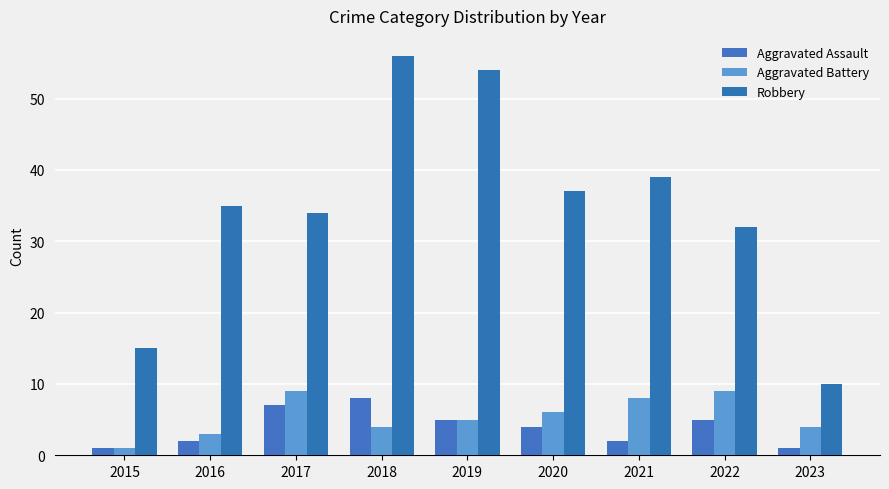

Which series has the largest total across all categories?

Robbery